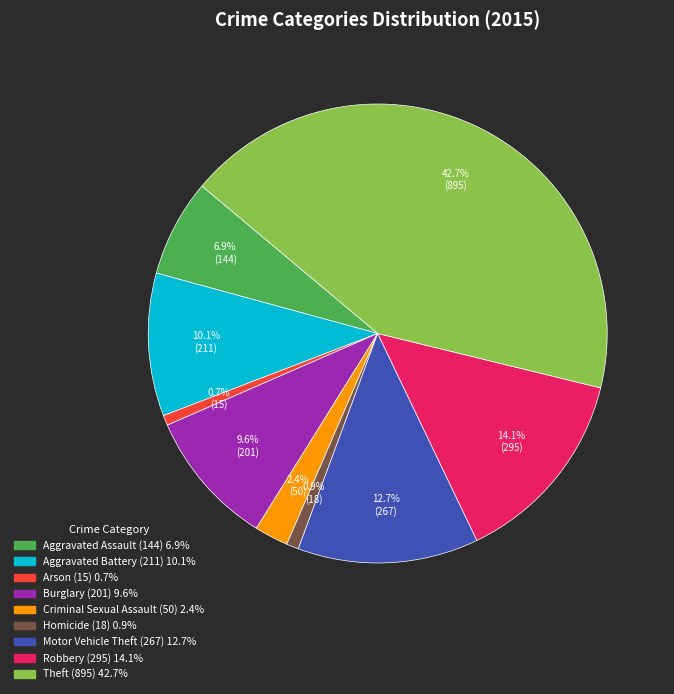

To the nearest percent, what is the average slice percentage?

11%